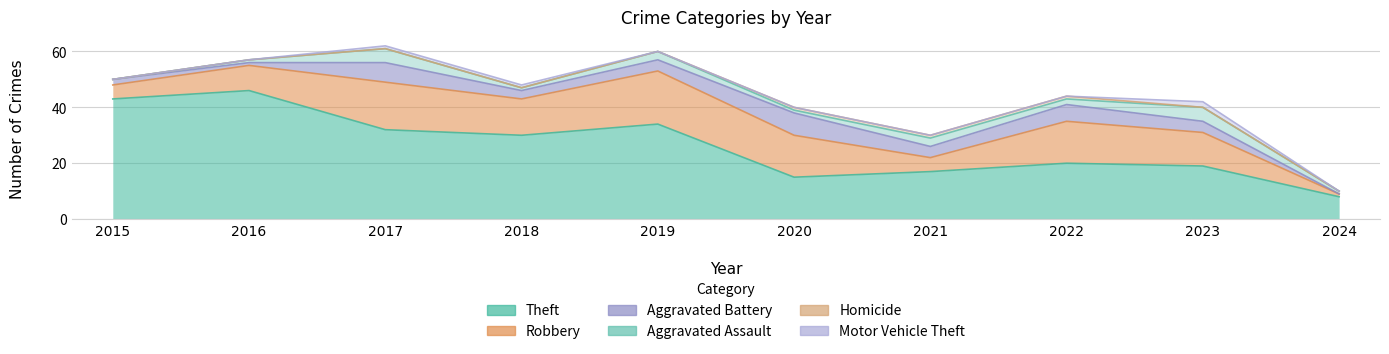

Which series has the largest range (max minus min)?

Theft